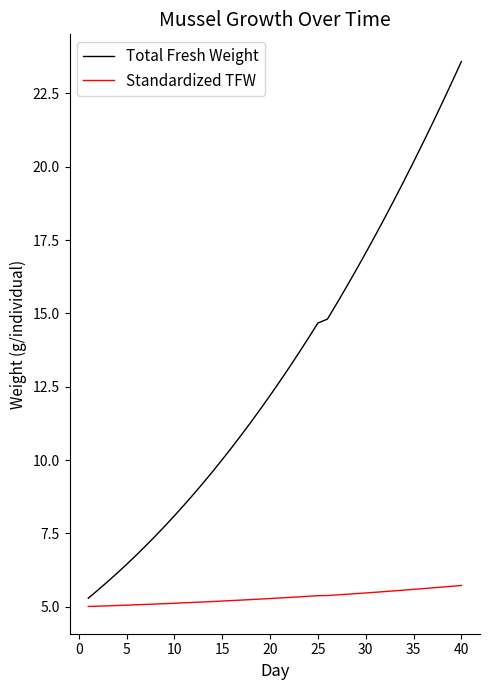

At how many categories does at least one series exceed 22?

3